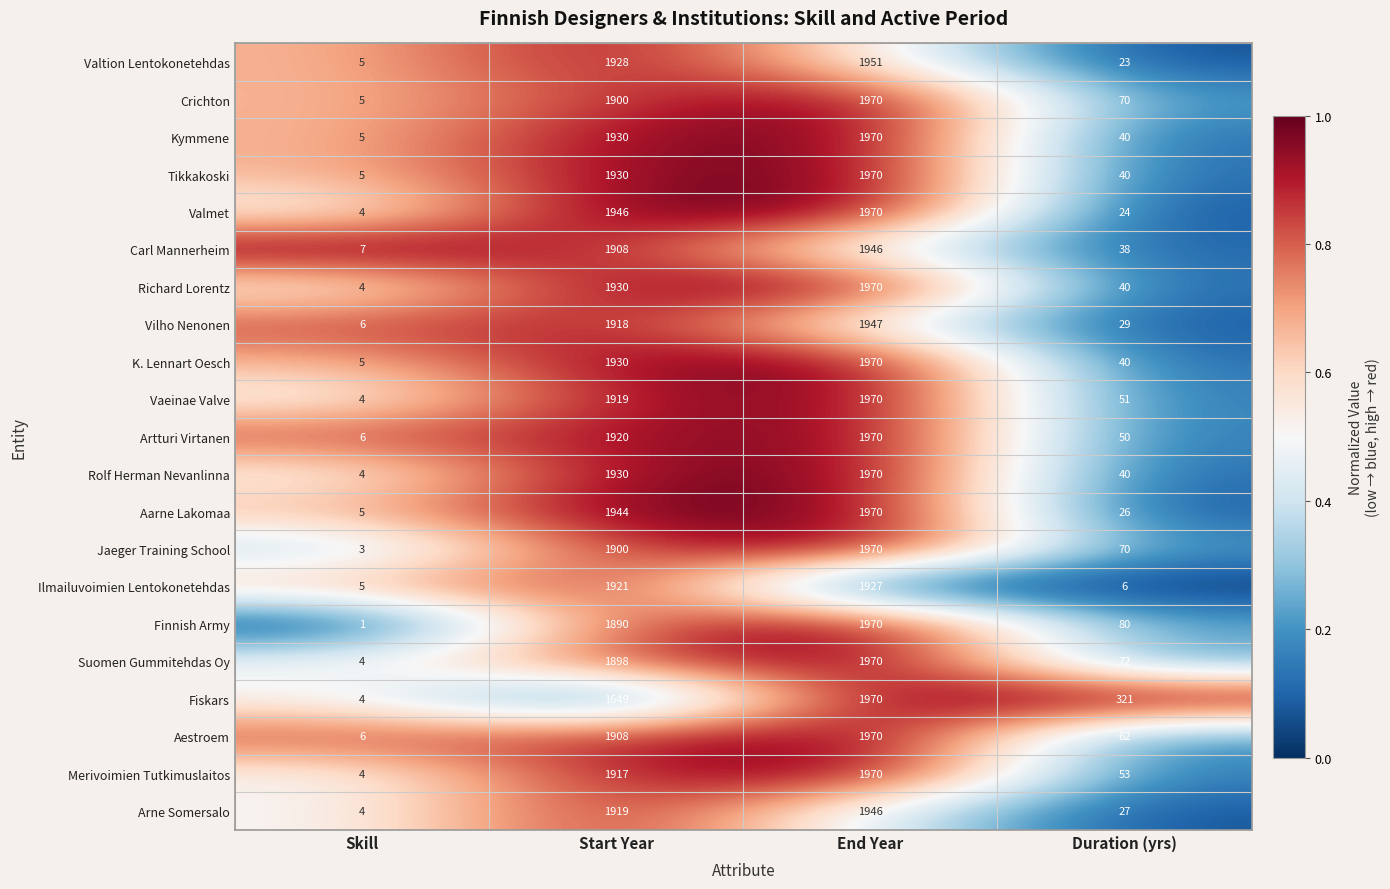

List the labels in order of Valmet value, largest first.

End Year, Start Year, Duration (yrs), Skill